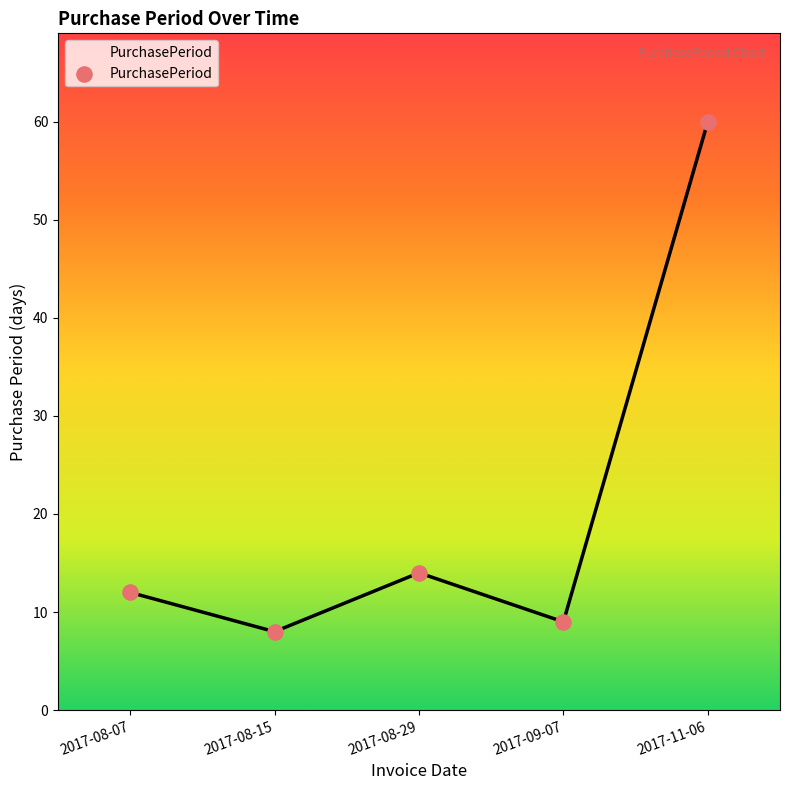

Approximately how many times larger is the value at 2017-08-29 compared to 2017-08-07?

1.2